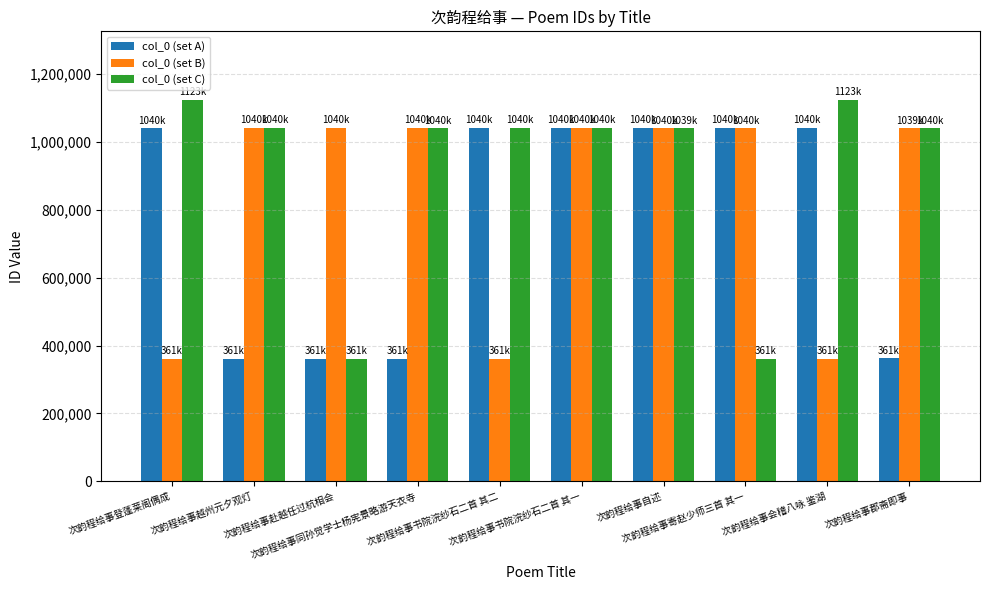

What is the average value of the col_0 (set A) series?

768833